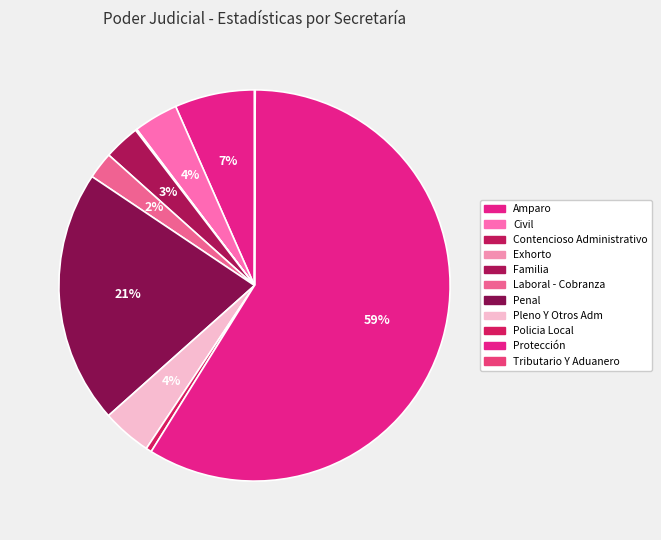

Does Penal account for over 50% of the chart?

No